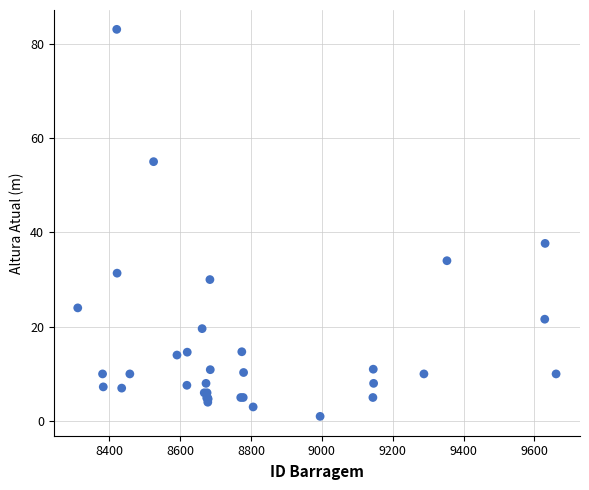

What Y value in the scatter plot is closest to 42?

37.7